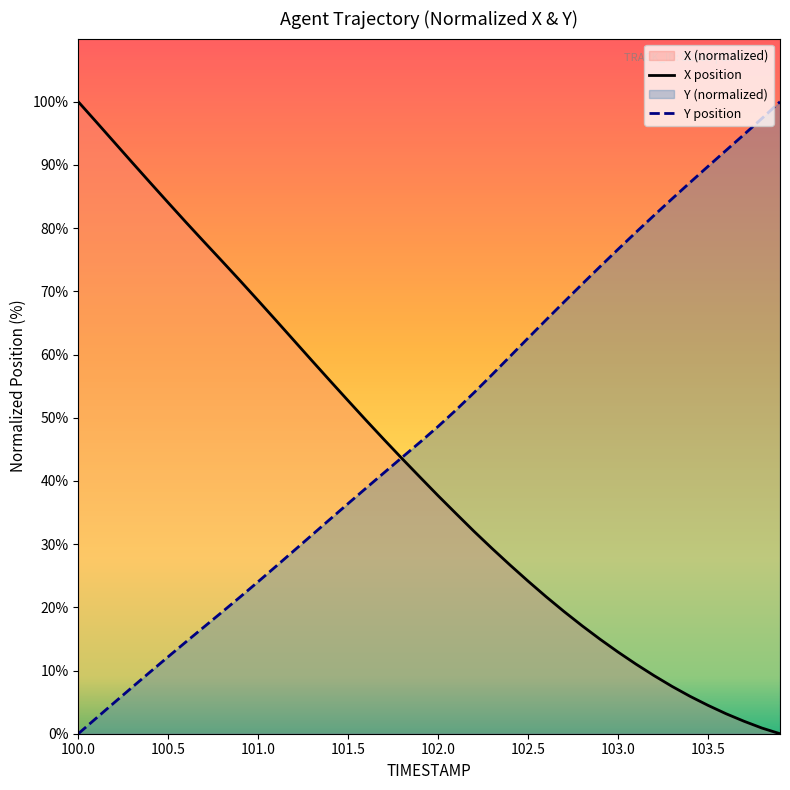

Where is X nearest to the value 50?

101.6